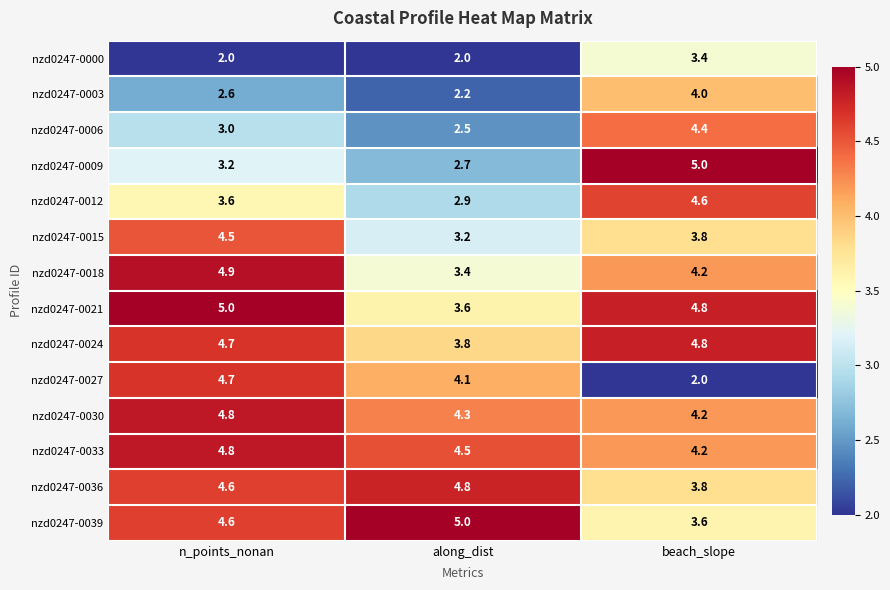

The nzd0247-0021 series shows 1.0 at n_points_nonan. True or false?

False